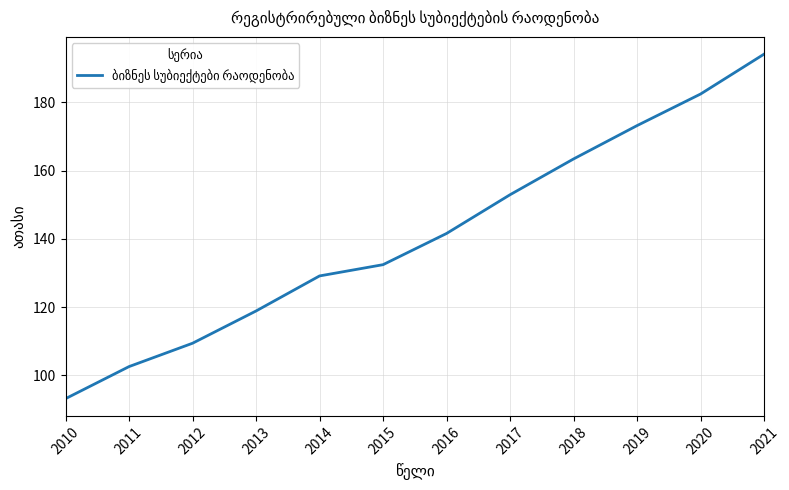

Between 2012 and 2016, which is larger?

2016